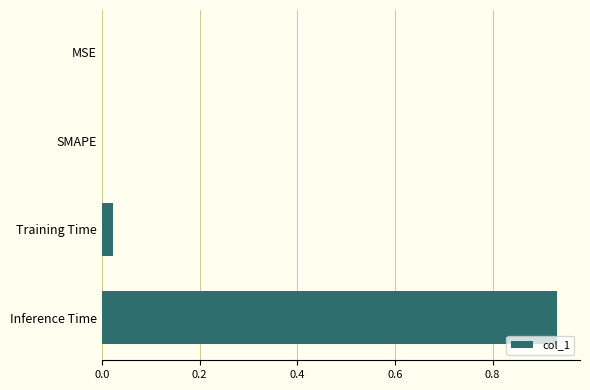

Is it true that the value at MSE is 0.0?

True